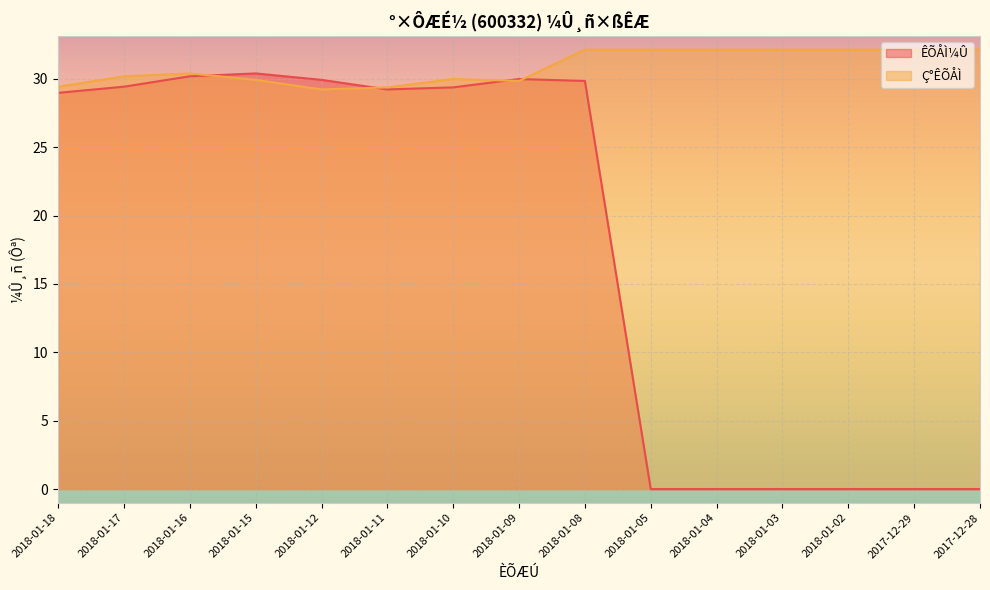

Is the value of Ç°ÊÕÅÌ at 2018-01-08 greater than the value of ÊÕÅÌ¼Û at 2018-01-05?

Yes